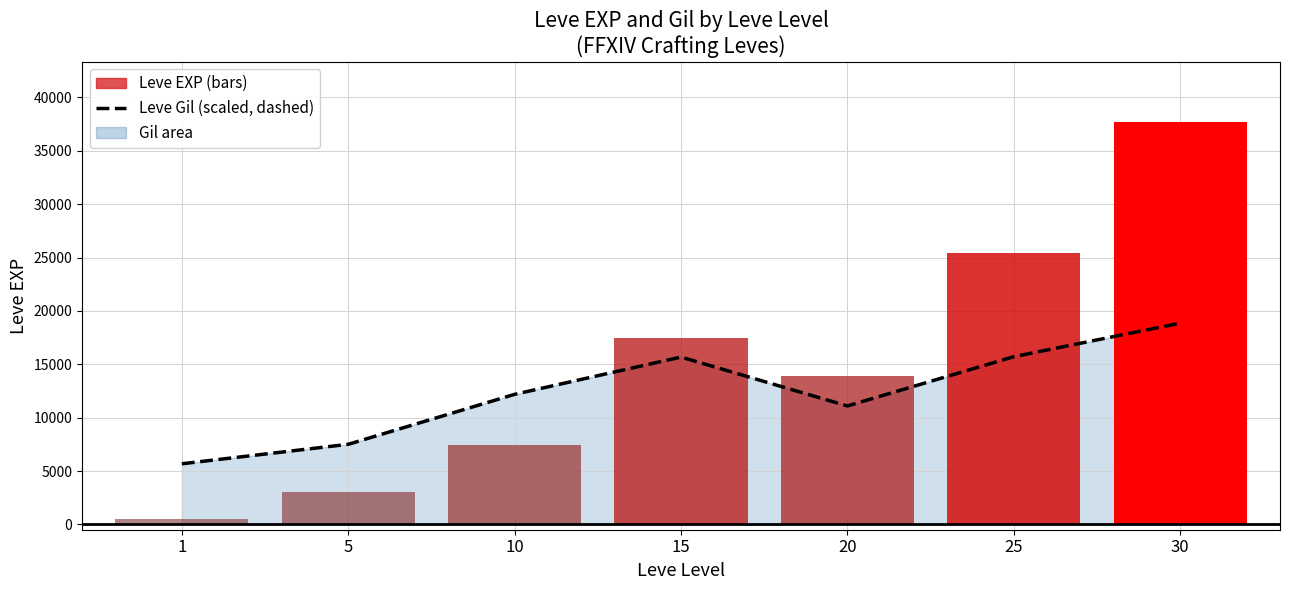

True or false: the data shows 9250.7 at 15.

False